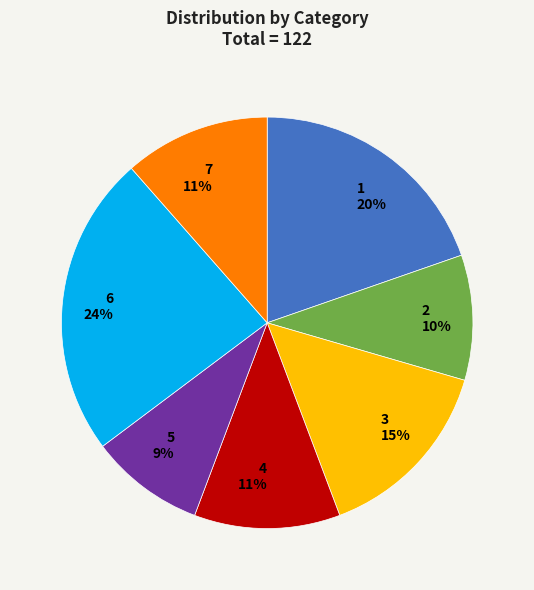

Do 3 and 4 together represent more than half of the pie?

No